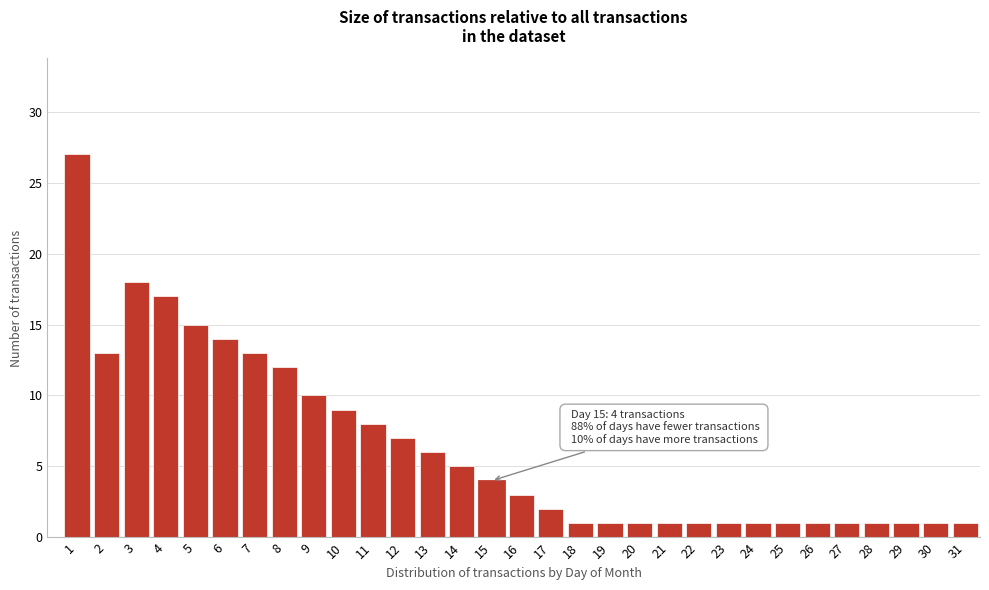

What is the value of the 26th bar from the left?

1